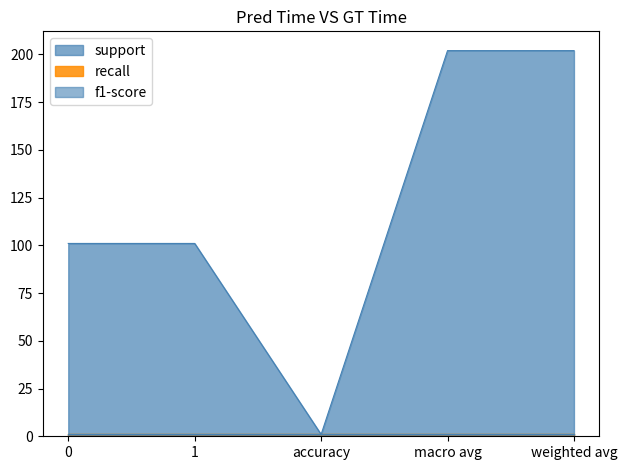

Reading left to right, list all the values displayed in this chart.

support: 101.0	101.0	1.0	202.0	202.0
recall: 1.0	1.0	1.0	1.0	1.0
f1-score: 1.0	1.0	1.0	1.0	1.0